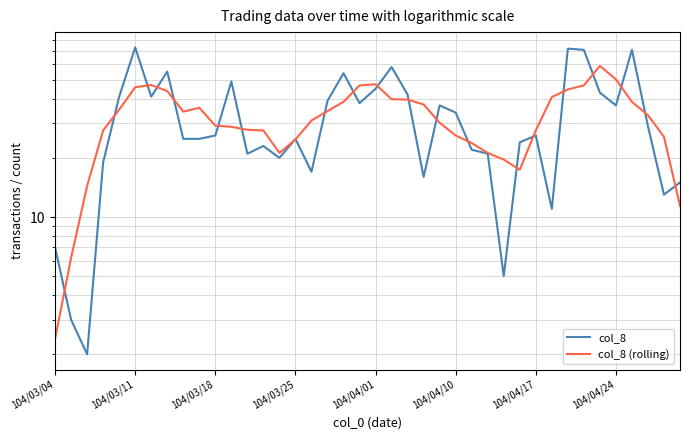

At which label is col_8 closest to 37?

24